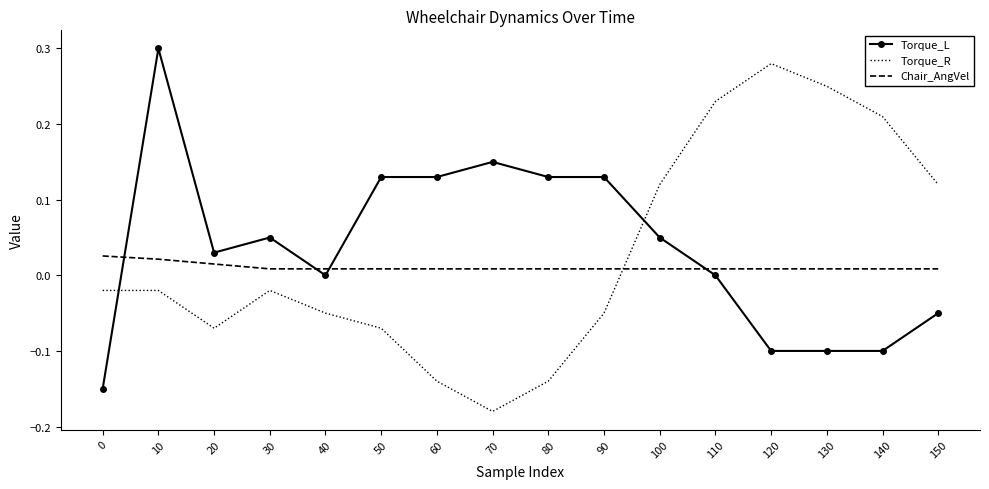

Rank the series at 90 from highest to lowest value.

Torque_L, Chair_AngVel, Torque_R